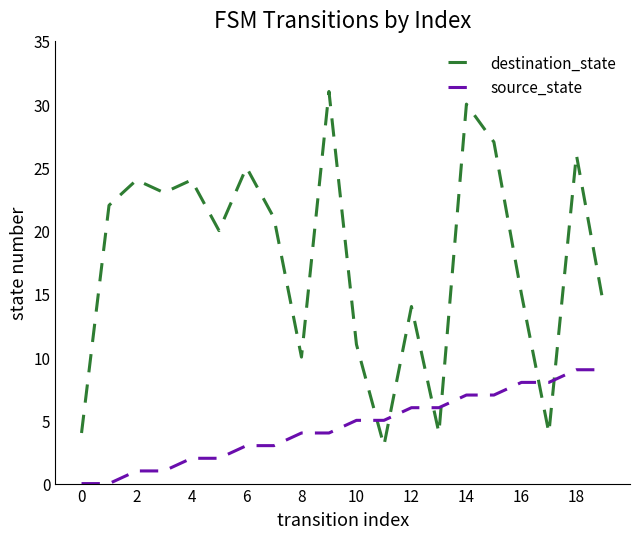

Which series has the largest total across all categories?

destination_state